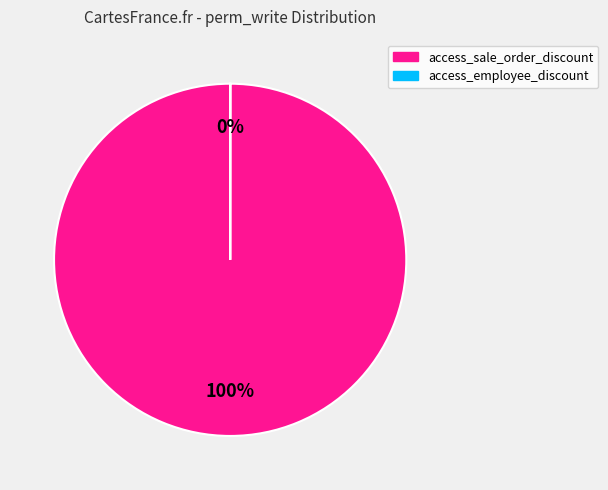

True or false: access_sale_order_discount accounts for 91% of the total.

False